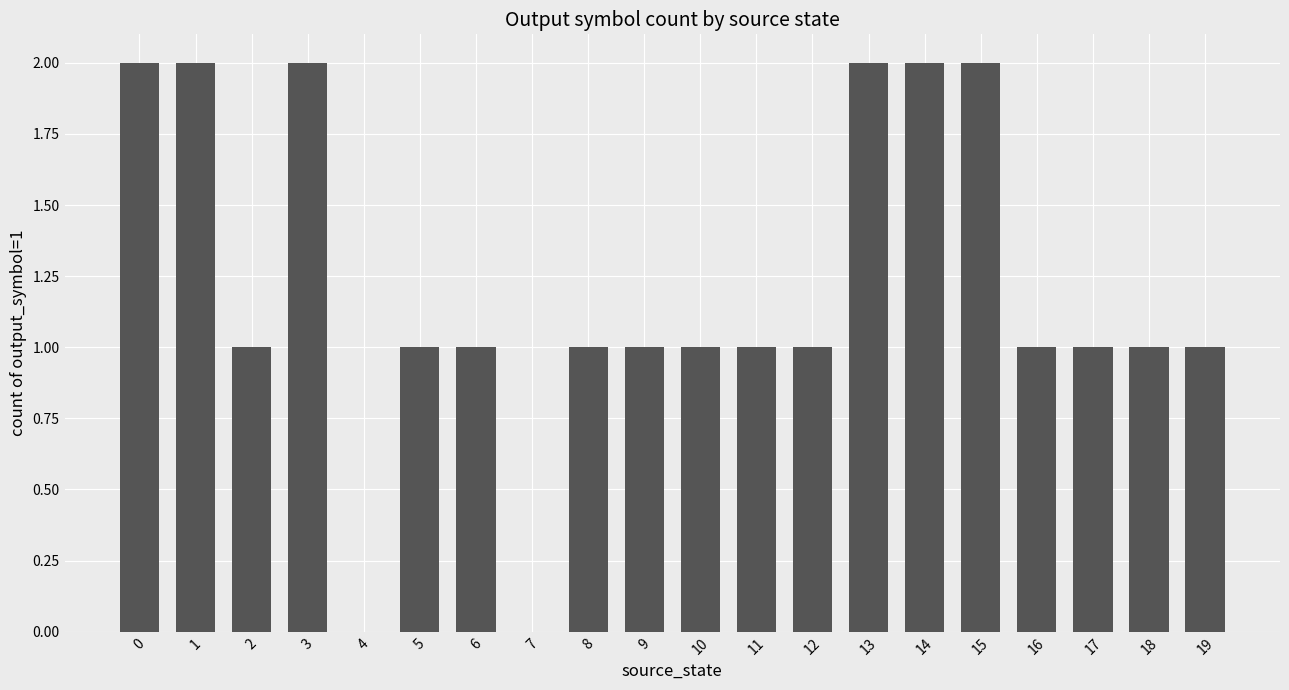

What is the ratio of the value at 19 to the value at 12?

1.0